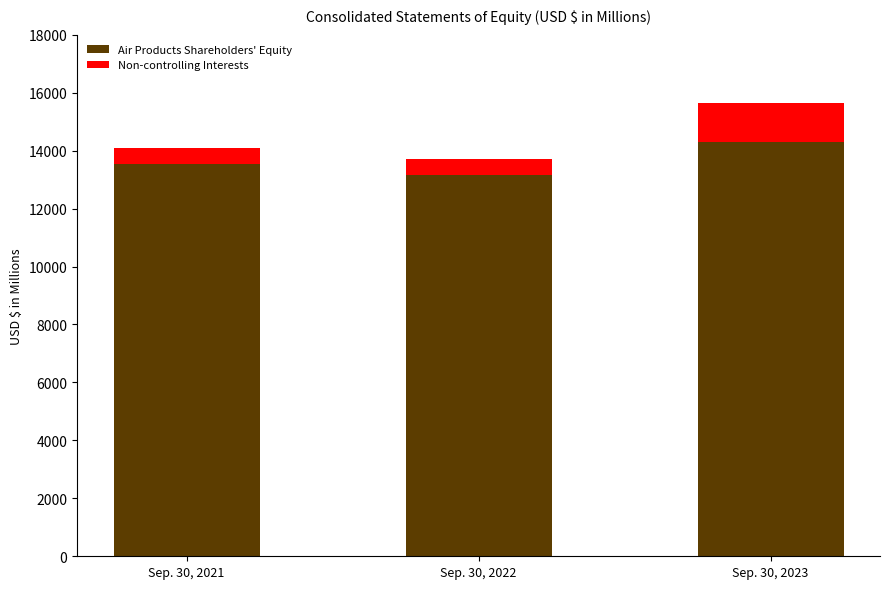

Reading right to left, transcribe the values for Air Products Shareholders' Equity.

14312.9	13144.0	13539.7